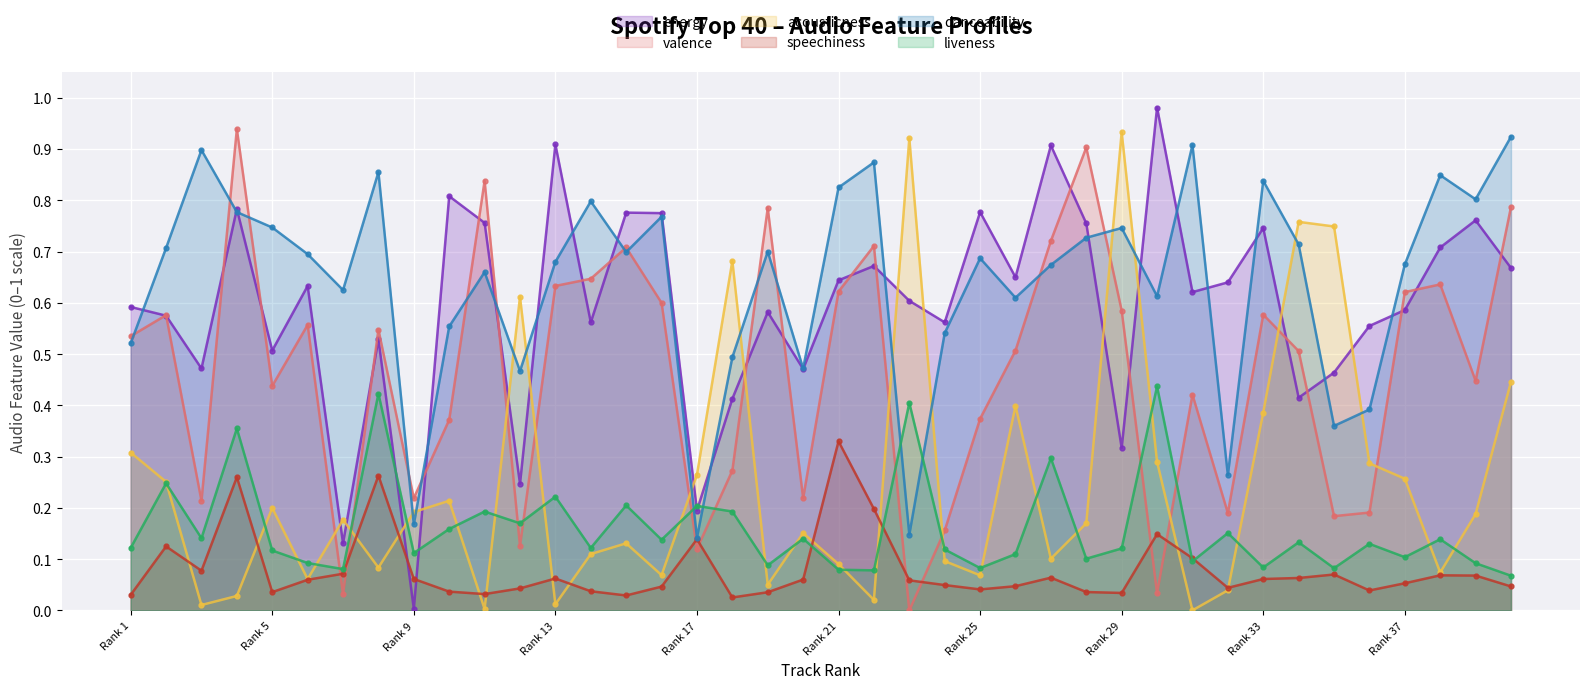

True or false: liveness has a value of 0.2 at Rank 29.

False